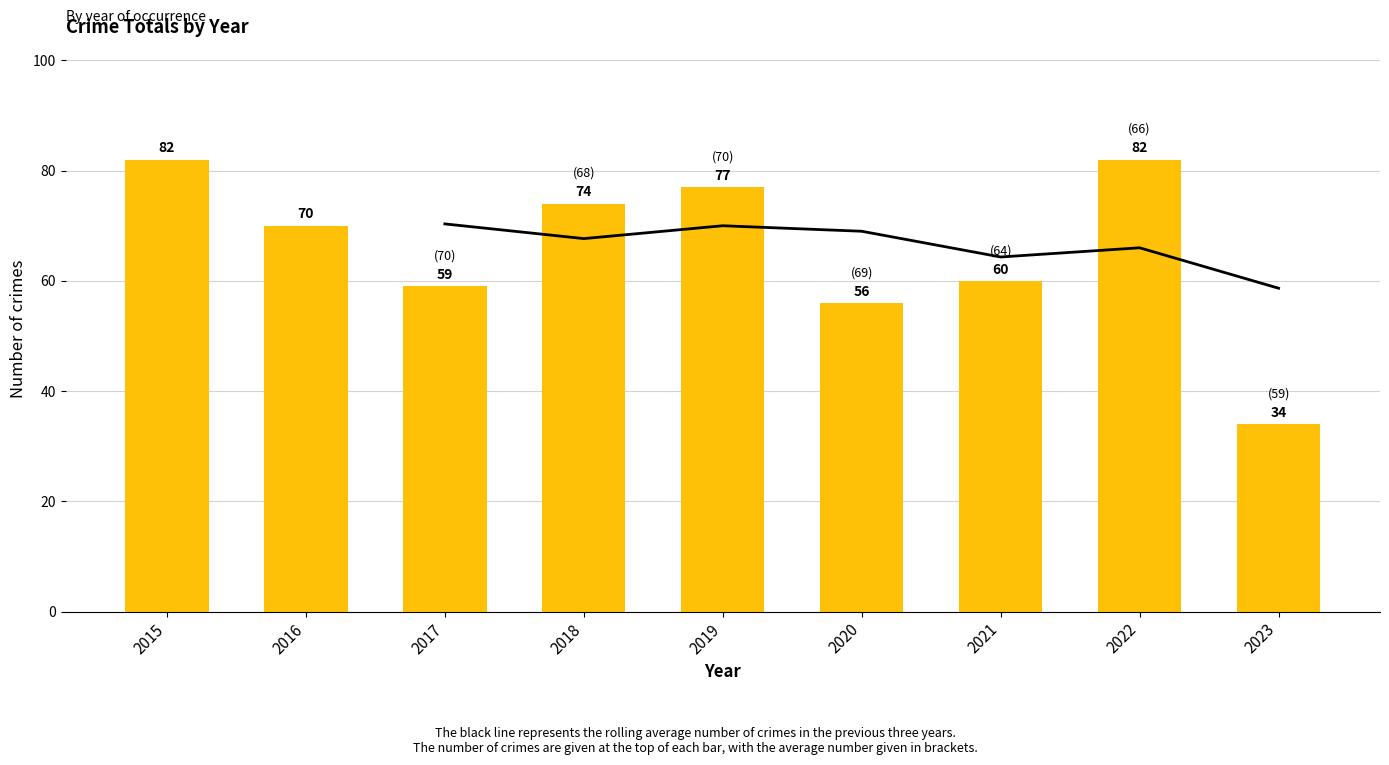

How many values in the 3-year rolling avg series exceed 64?

6